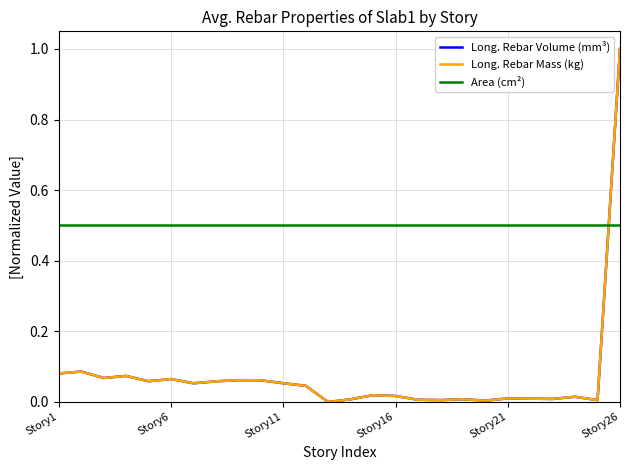

At how many categories does at least one series exceed 0?

26